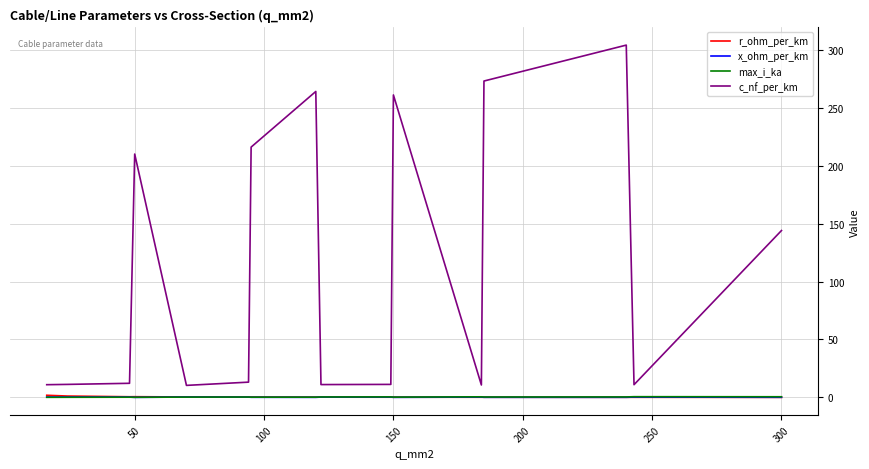

In max_i_ka, how many points are higher than both neighbors (excluding endpoints)?

5